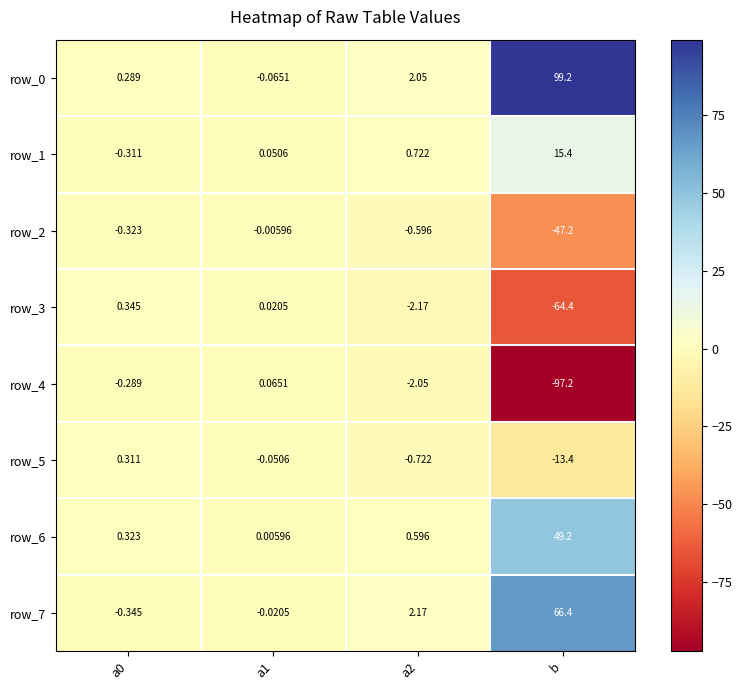

At which category is the sum across all series the highest?

b